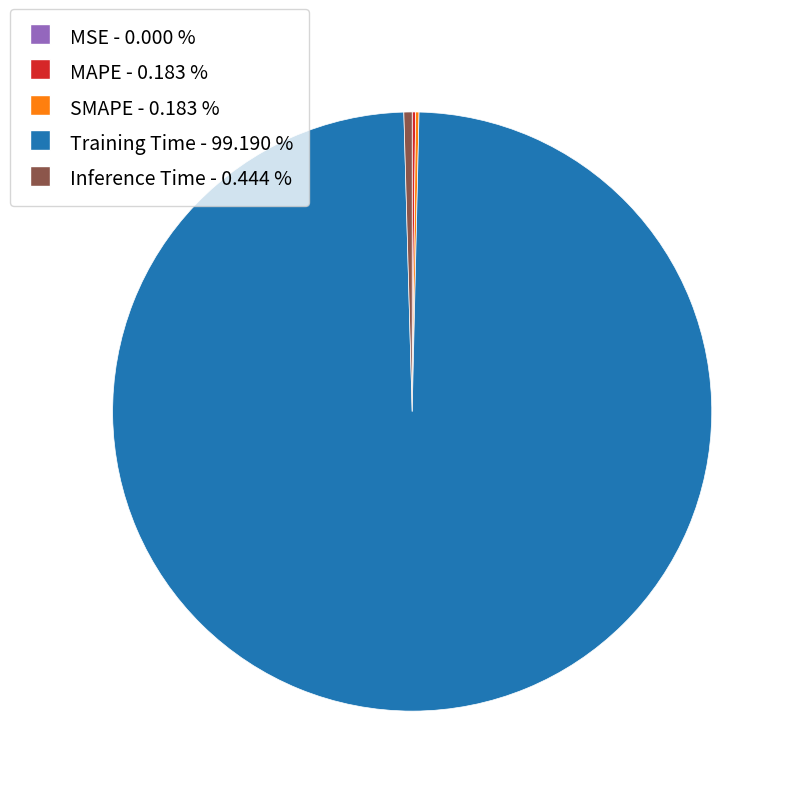

Does any single category account for the majority?

Yes